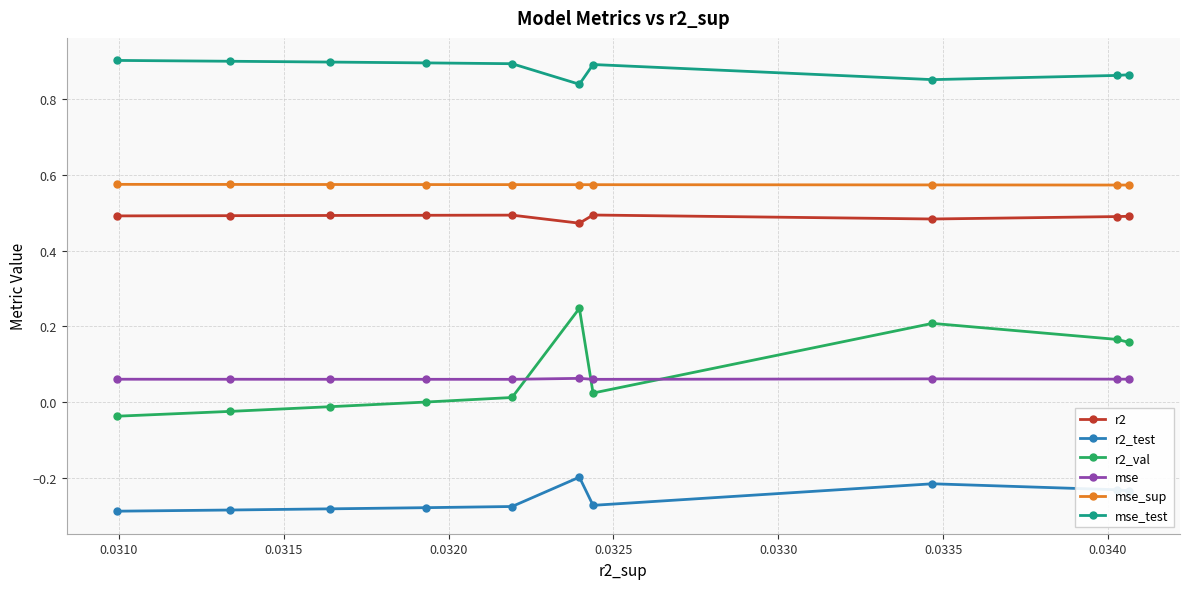

True or false: mse_sup and mse_test cross at least once.

False